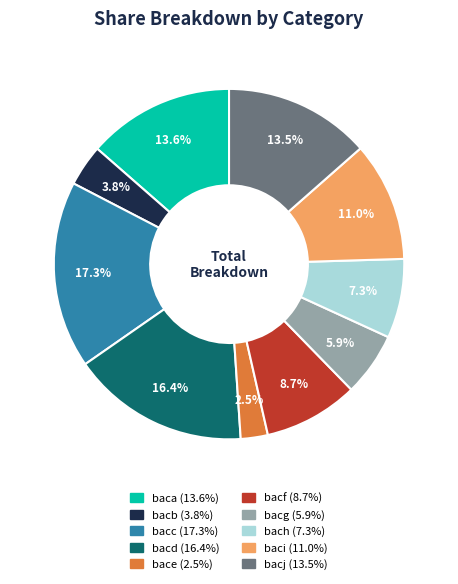

What portion of the pie excludes bacj?

86.5%